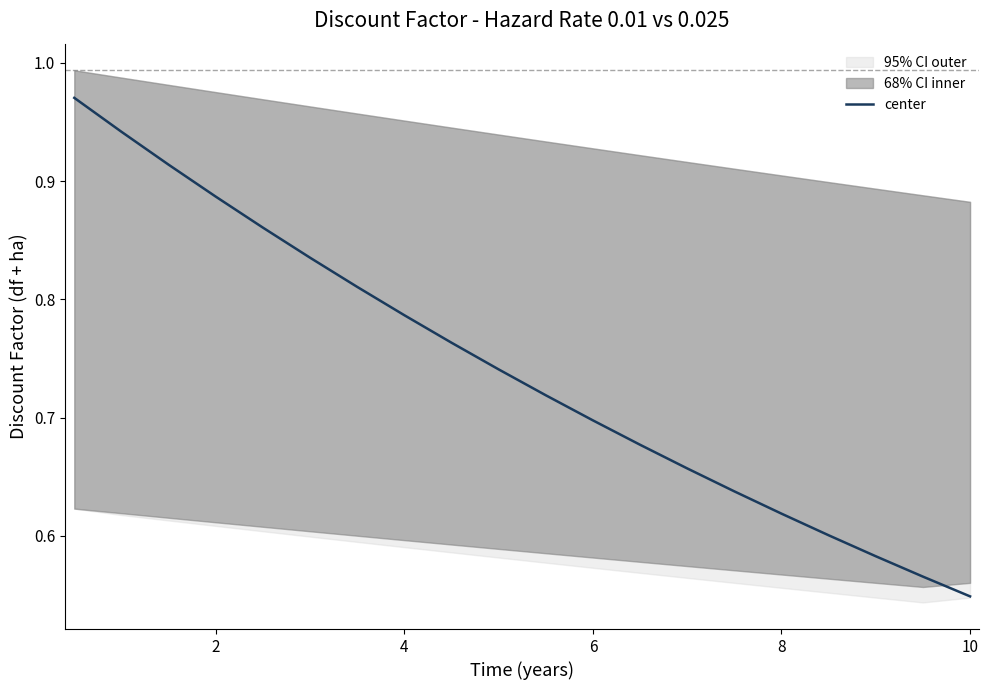

Where is center nearest to the value 0?

10